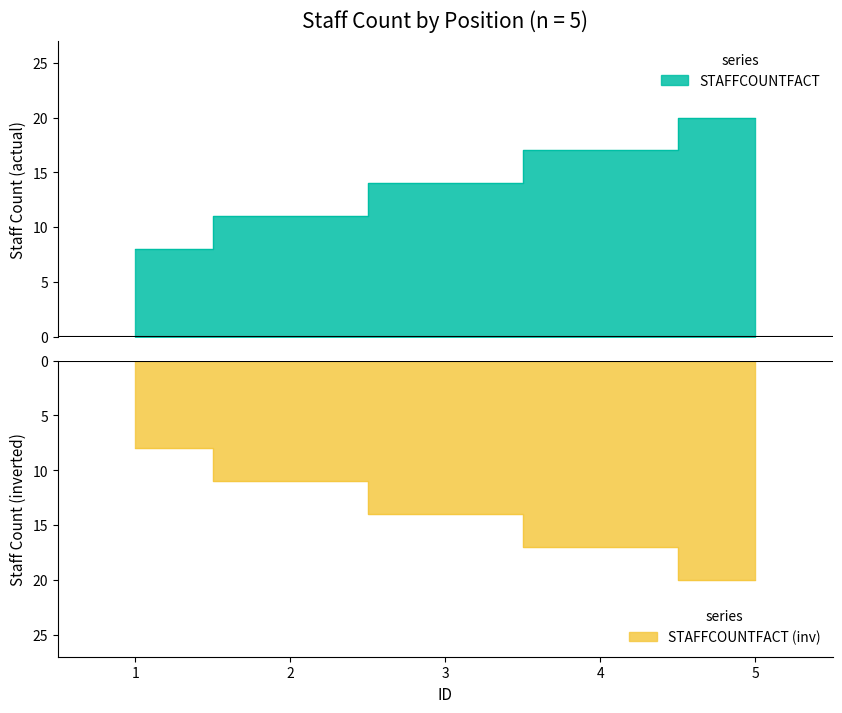

Is it true that the value at 2 is 3?

False